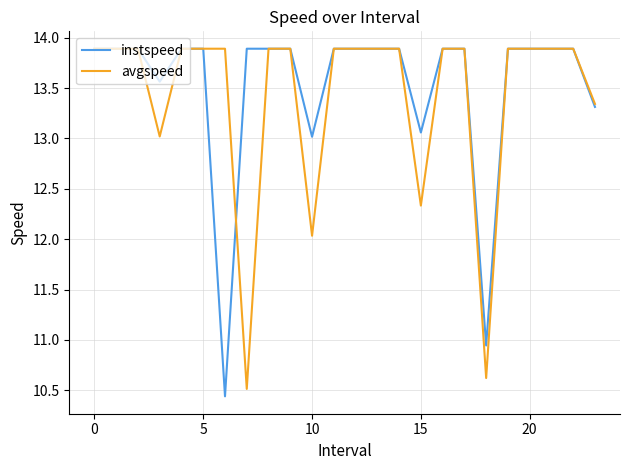

What is the greatest value displayed?

13.9